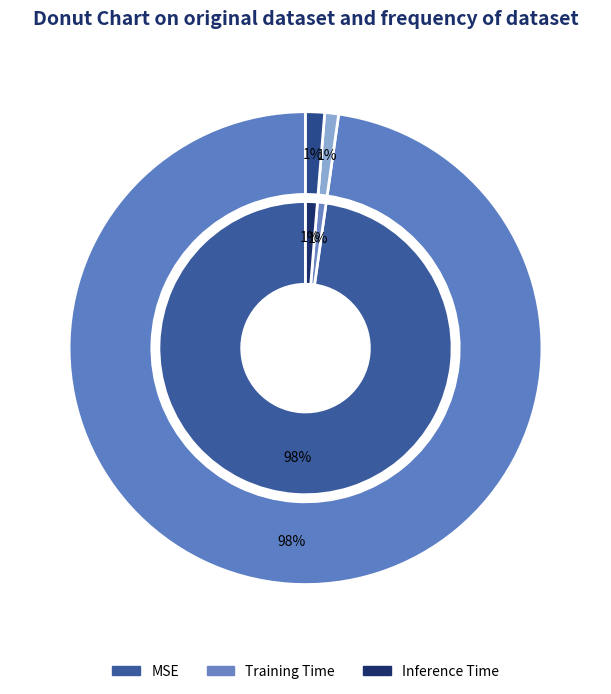

Which slice represents more than half of the pie?

MSE